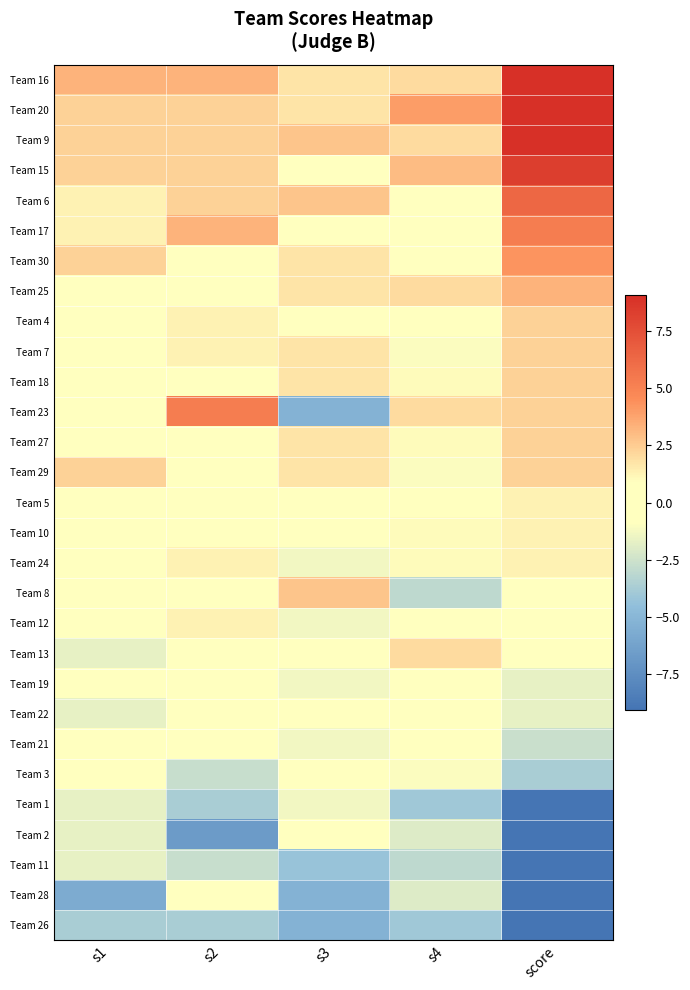

Between s1 and s3, which is larger?

s1